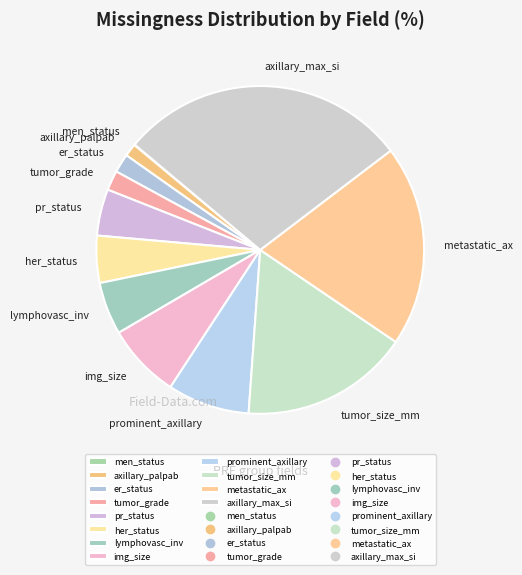

True or false: her_status accounts for 5% of the total.

True